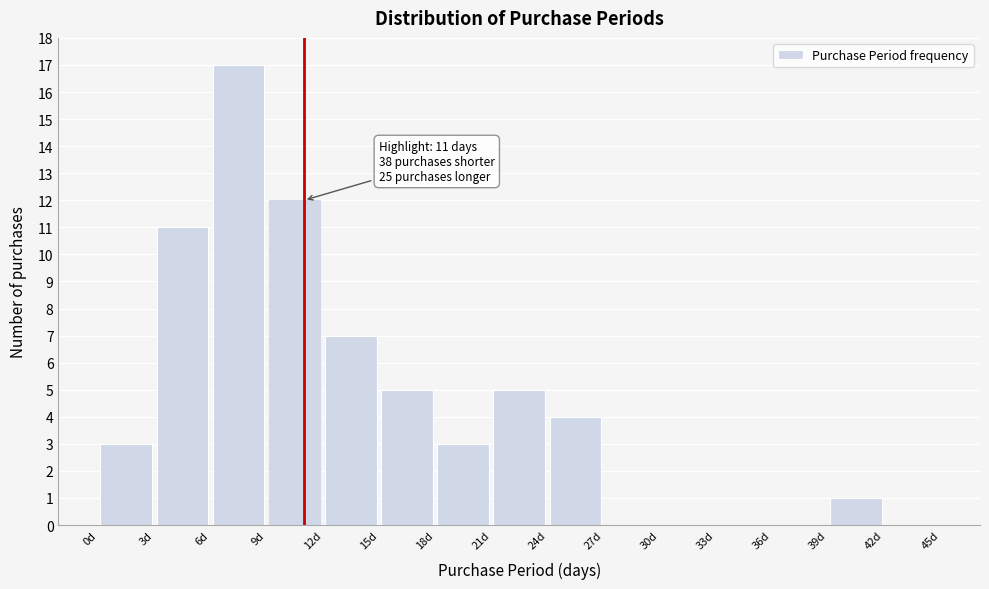

Over which range of the x-axis is the bar tallest?

6 to 9